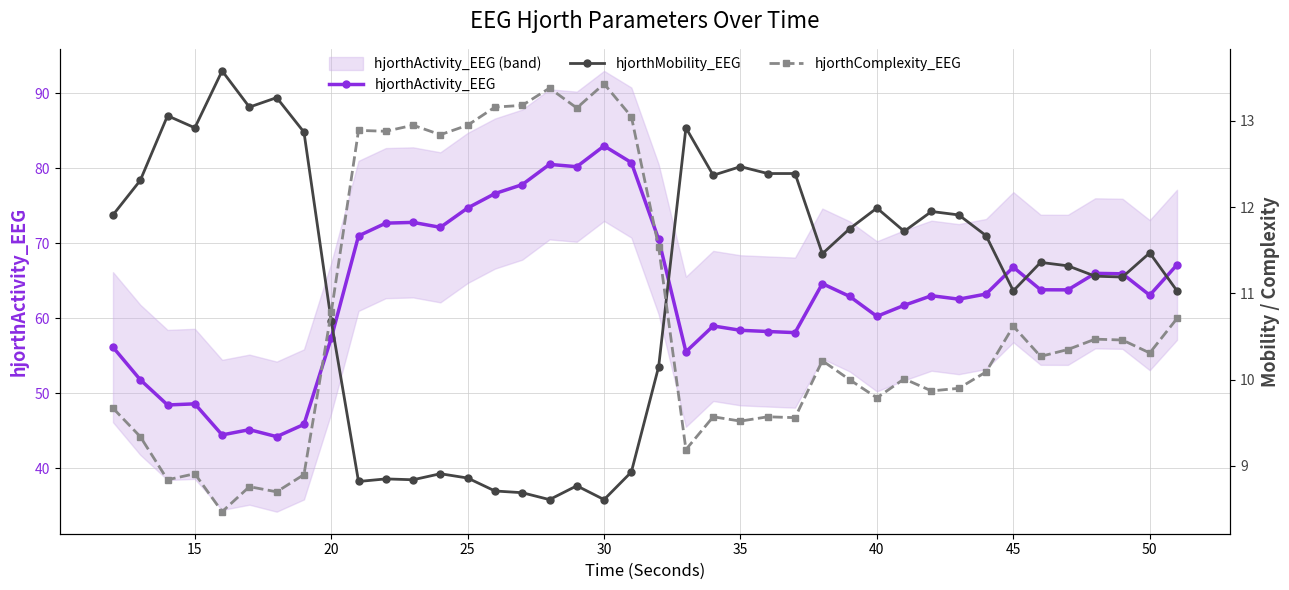

The hjorthActivity_EEG series shows 57.4 at 20. True or false?

True